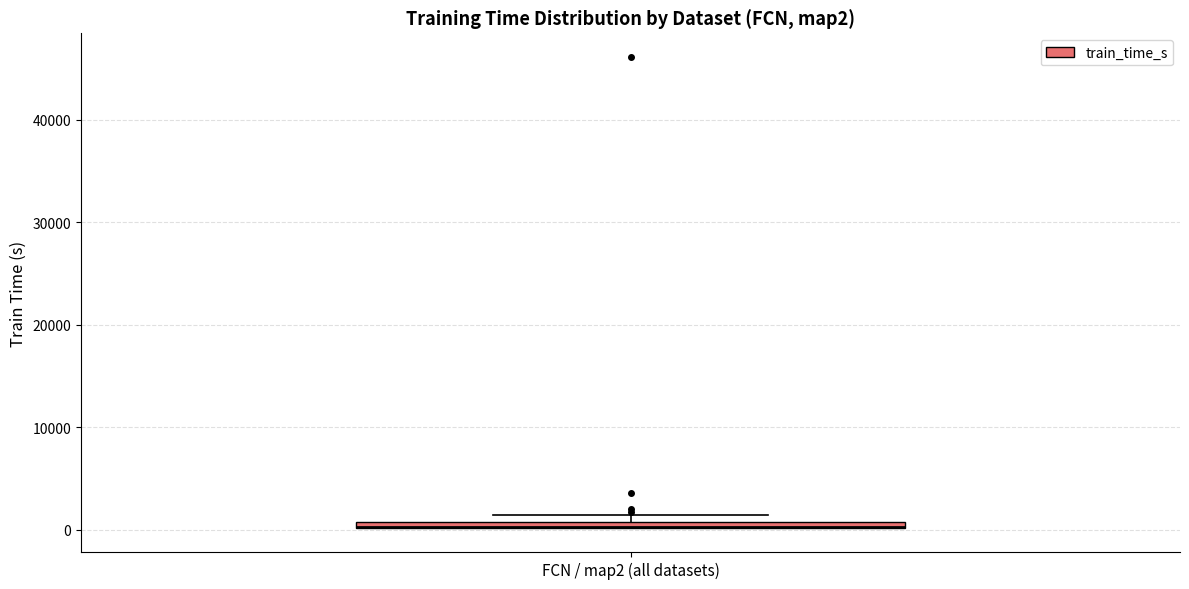

Where is the lower edge of the box for FCN / map2 (all datasets) on the y-axis? The values are not printed on the chart, so give them approximately, as read against the axis.

0